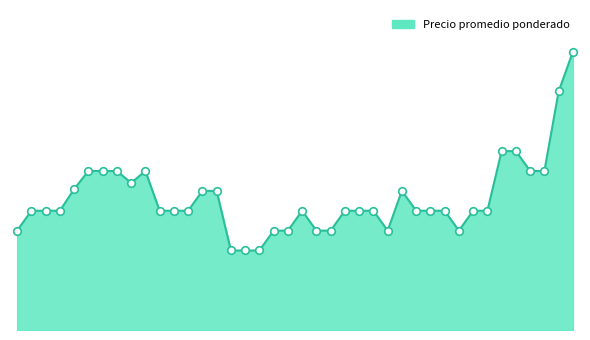

Is this an area chart (filled region under the line)?

Yes